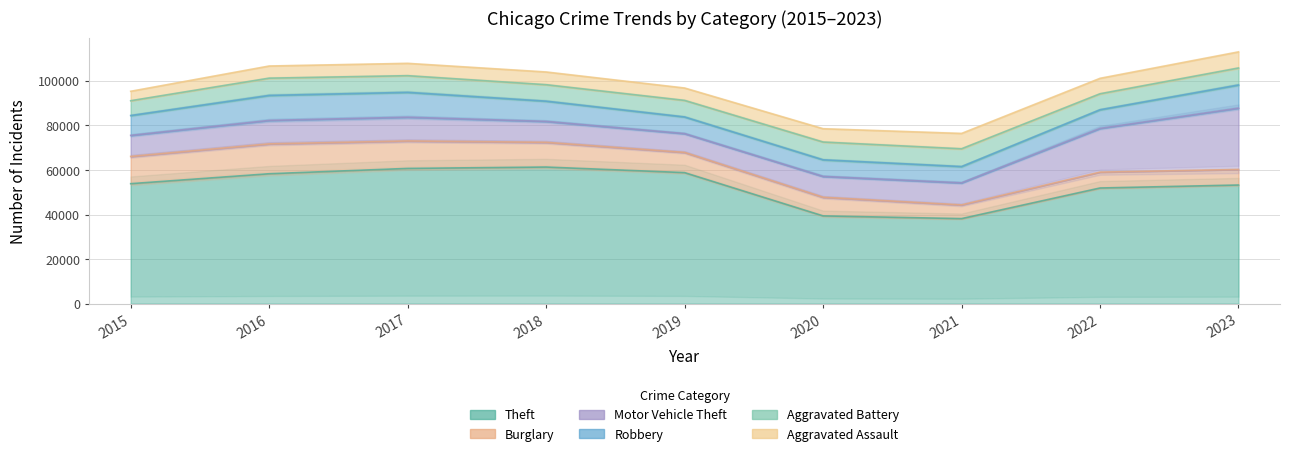

What is the difference between the second highest and second lowest values in the Burglary series?

5337